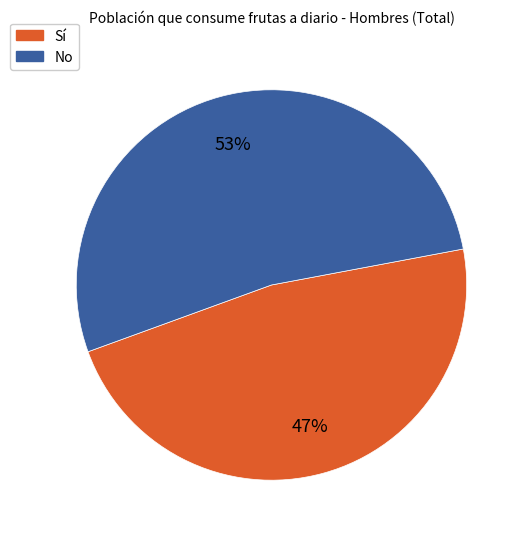

How many segments does this pie chart have?

2